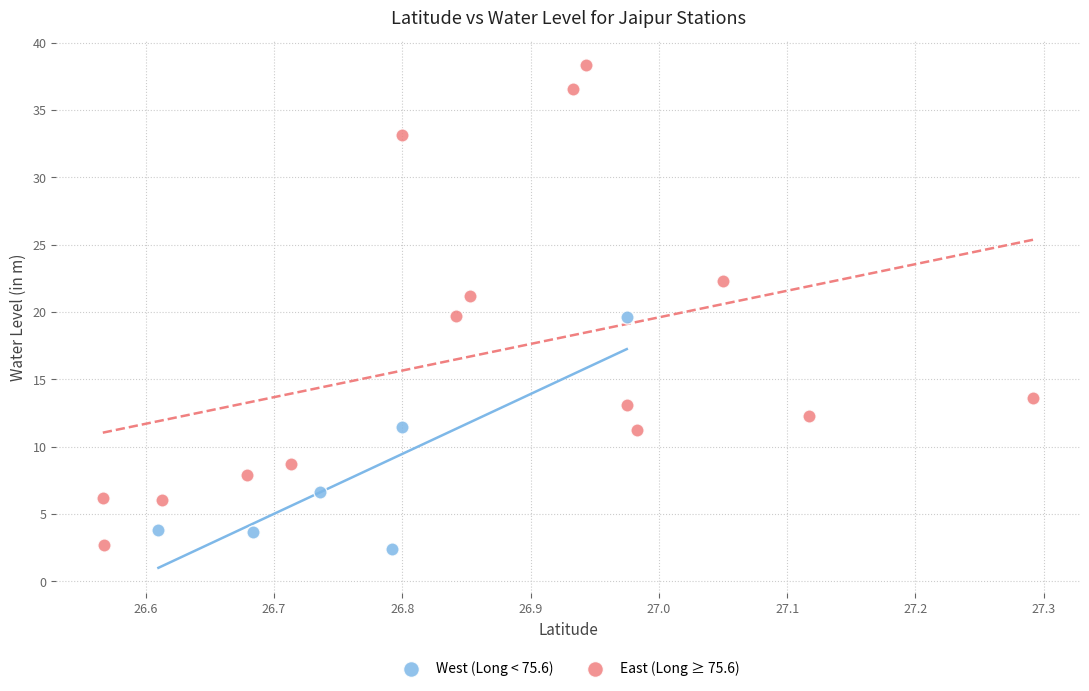

Which series contains the highest Y value?

East (Long ≥ 75.6)